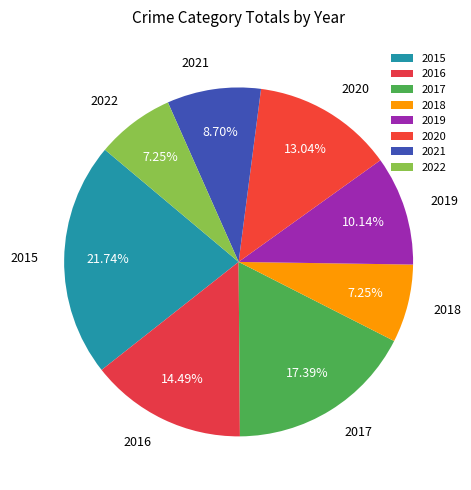

To the nearest percent, what percentage of the pie is 2015?

22%